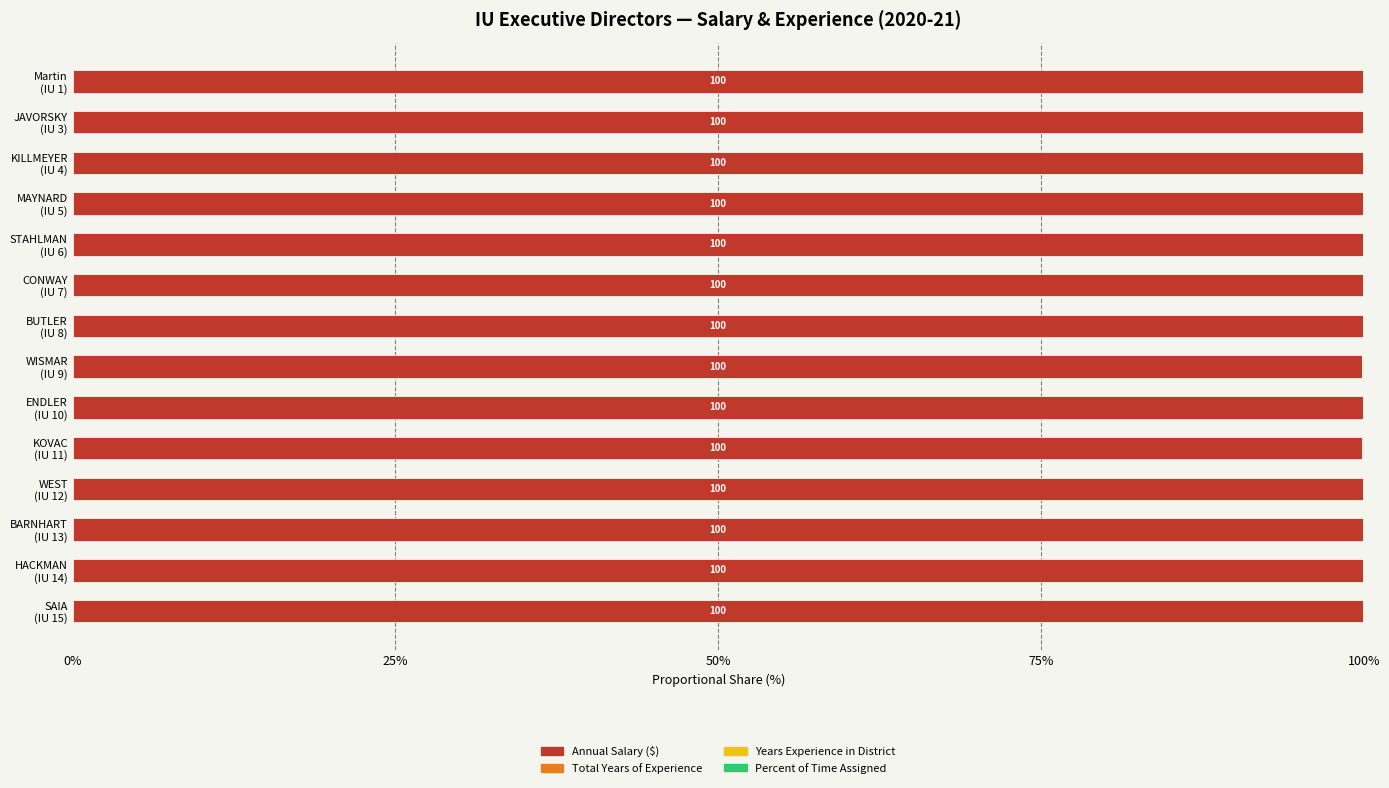

What is the maximum value for Annual Salary ($)?

99.9